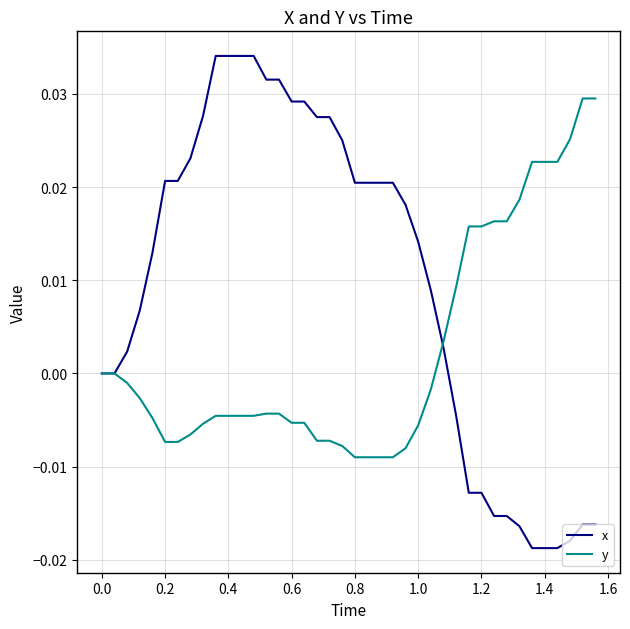

Rank the series by their maximum value, from lowest to highest.

y, x